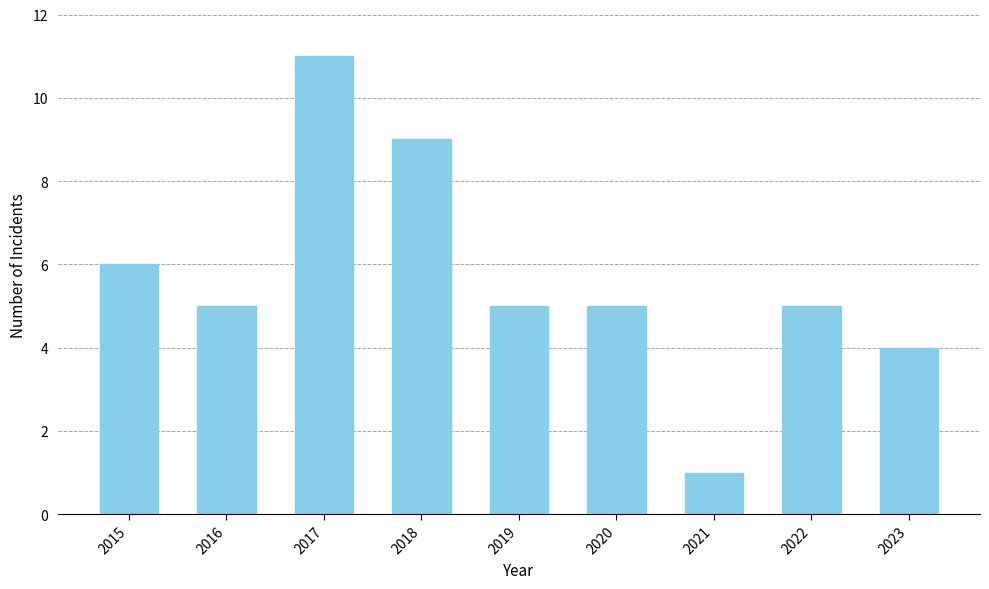

How many bars are there in total?

9